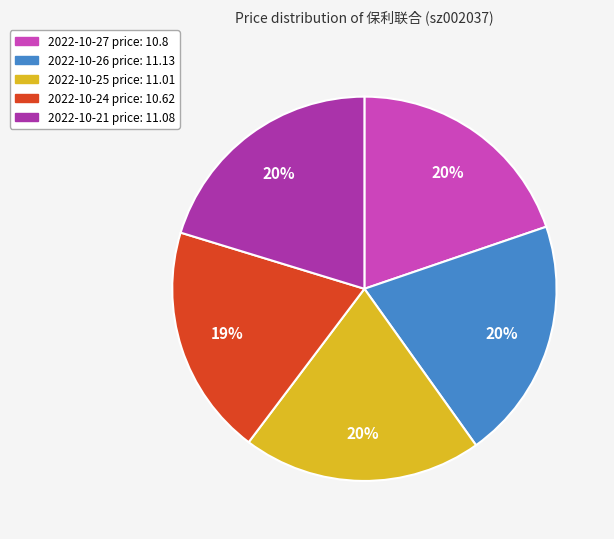

How many segments does this pie chart have?

5